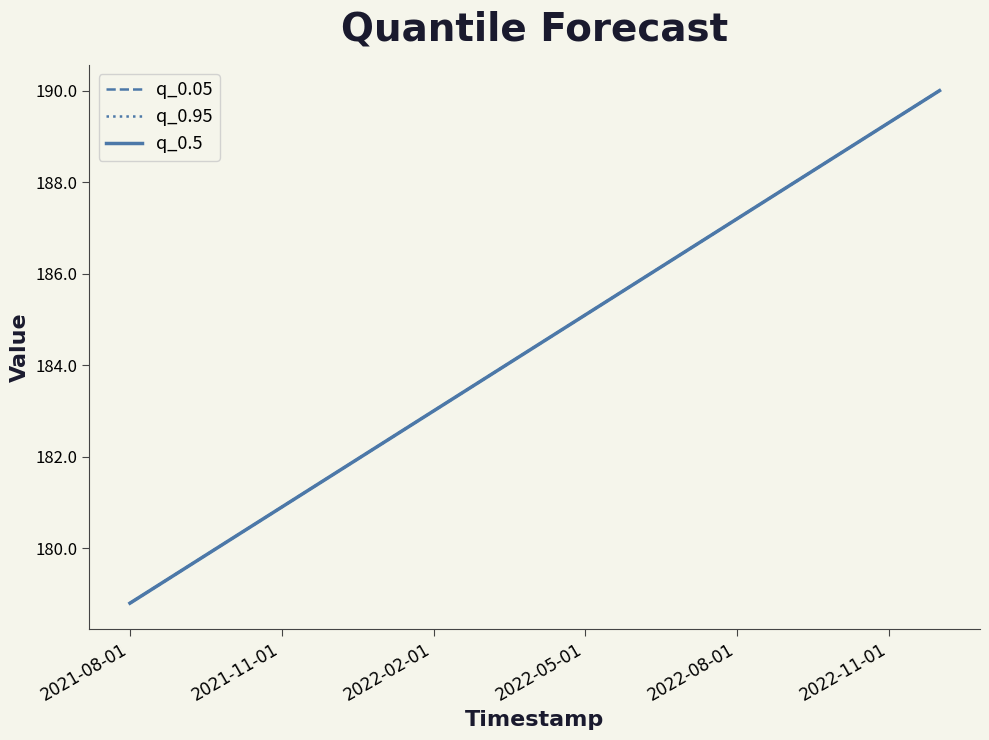

Does the chart have visible grid lines?

No